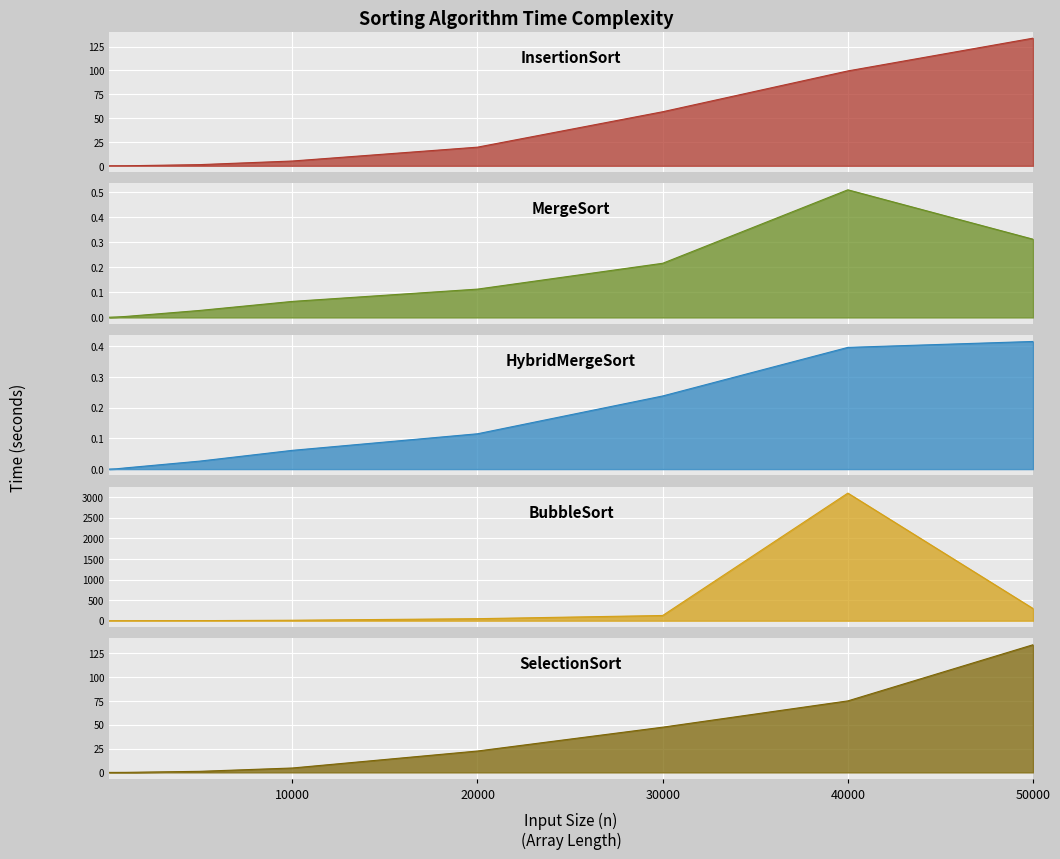

How many values in SelectionSort are above zero?

8